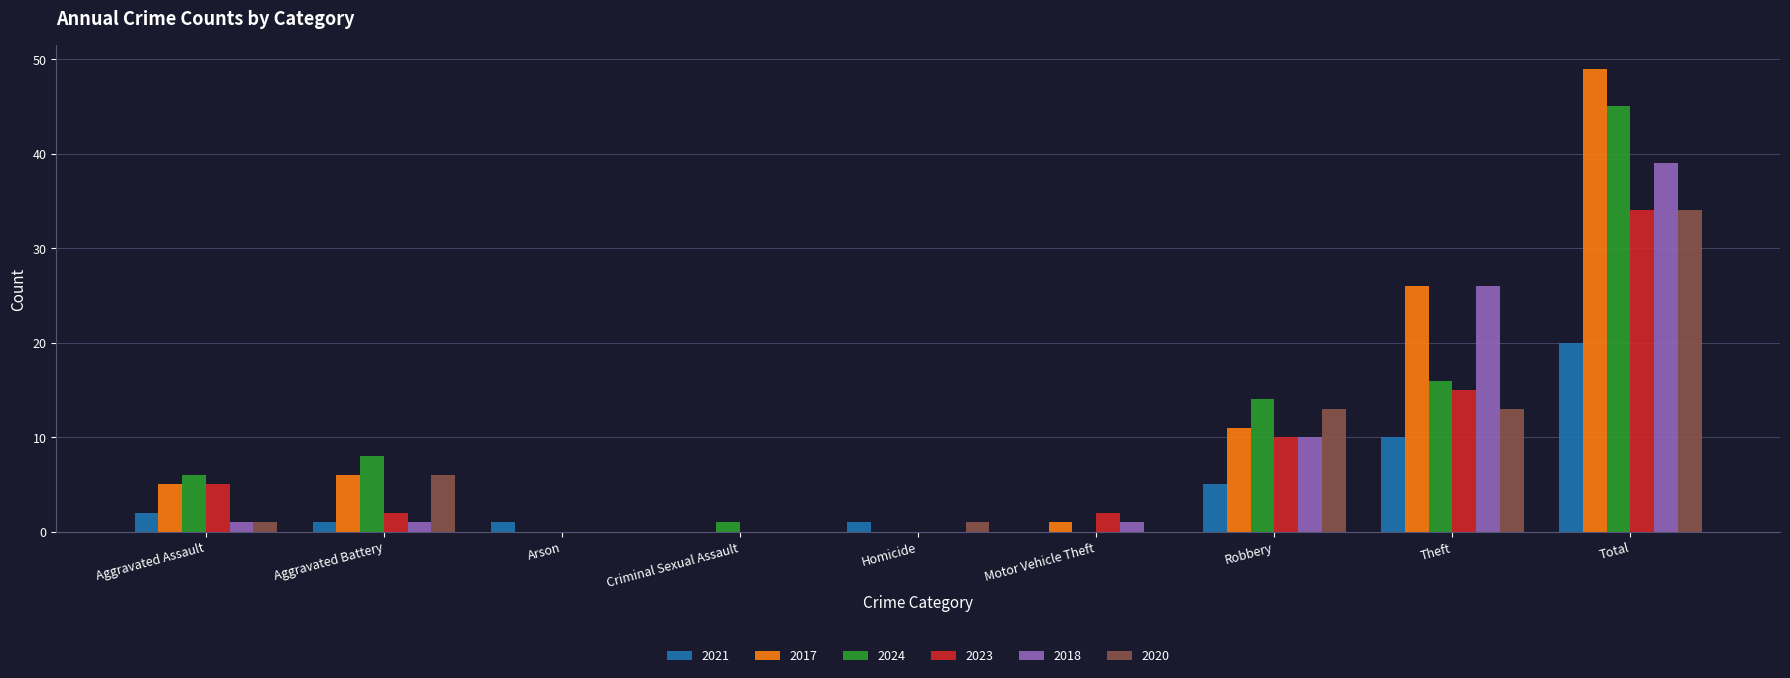

Is it true that 2023 equals 48 at Total?

False